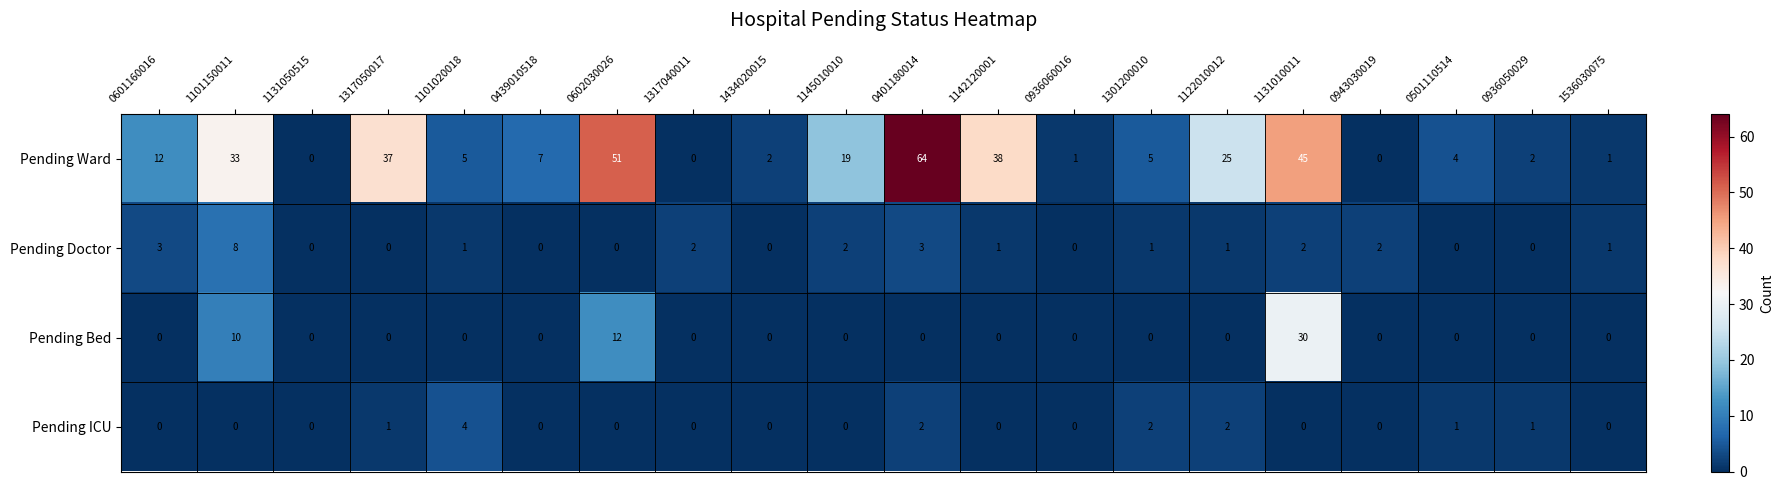

What is the sum of all Pending Doctor values?

27